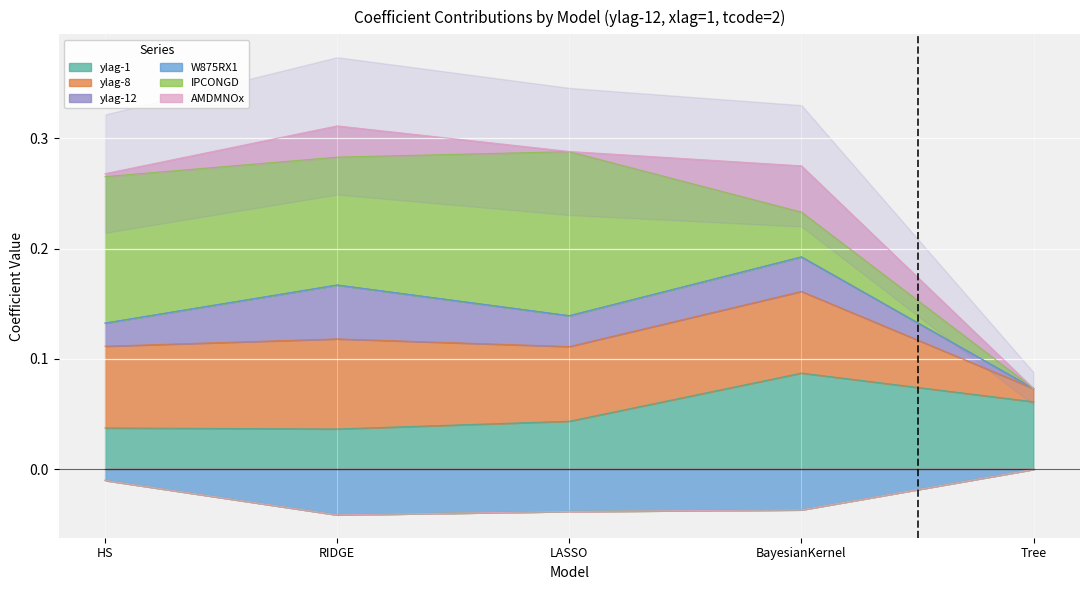

Is it true that ylag-1 equals 0.1 at LASSO?

False